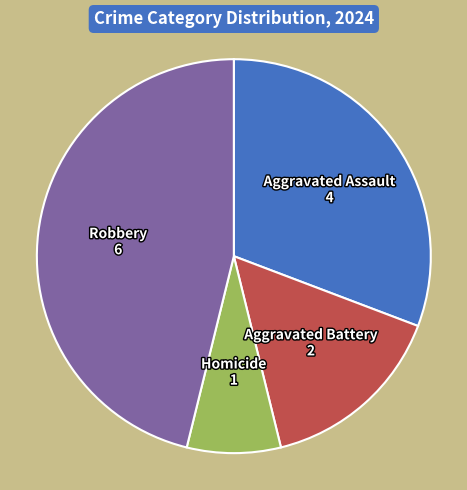

How many slices are in this pie chart?

4